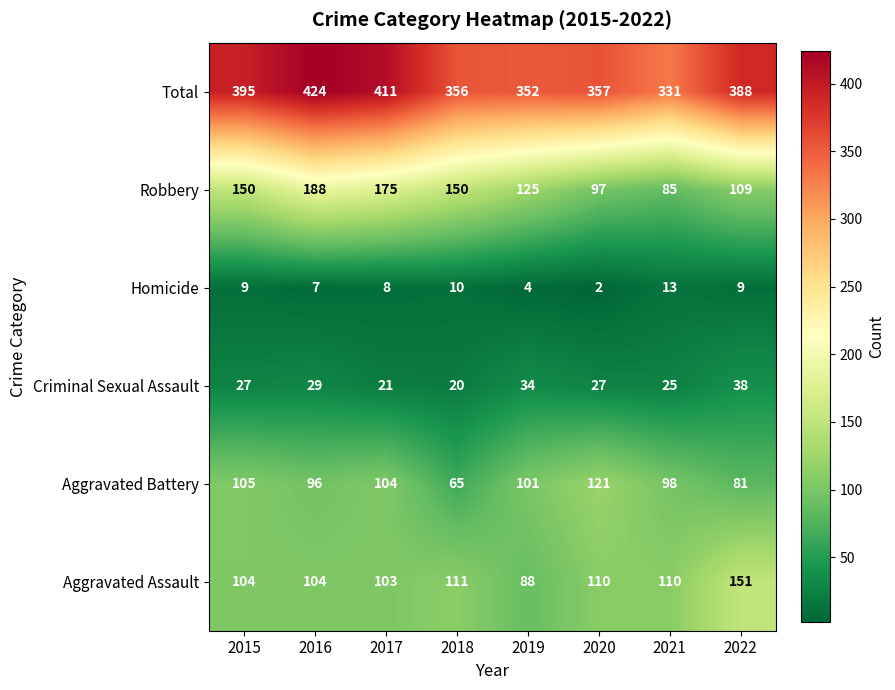

What is the smallest value displayed?

2